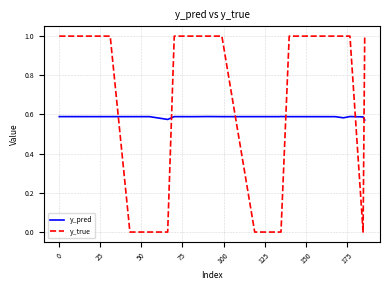

True or false: y_pred and y_true cross at least once.

True